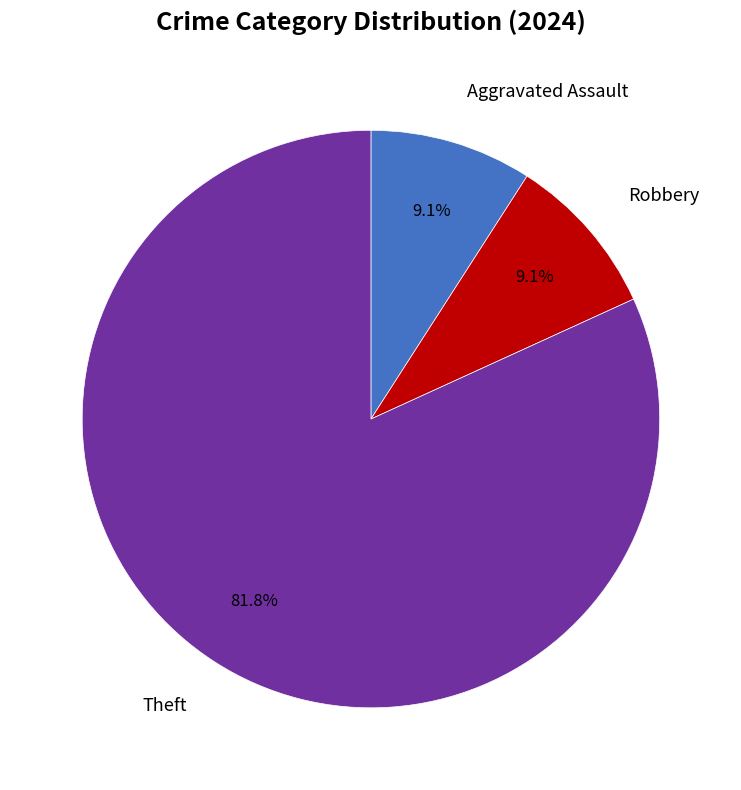

Does any single category account for the majority?

Yes